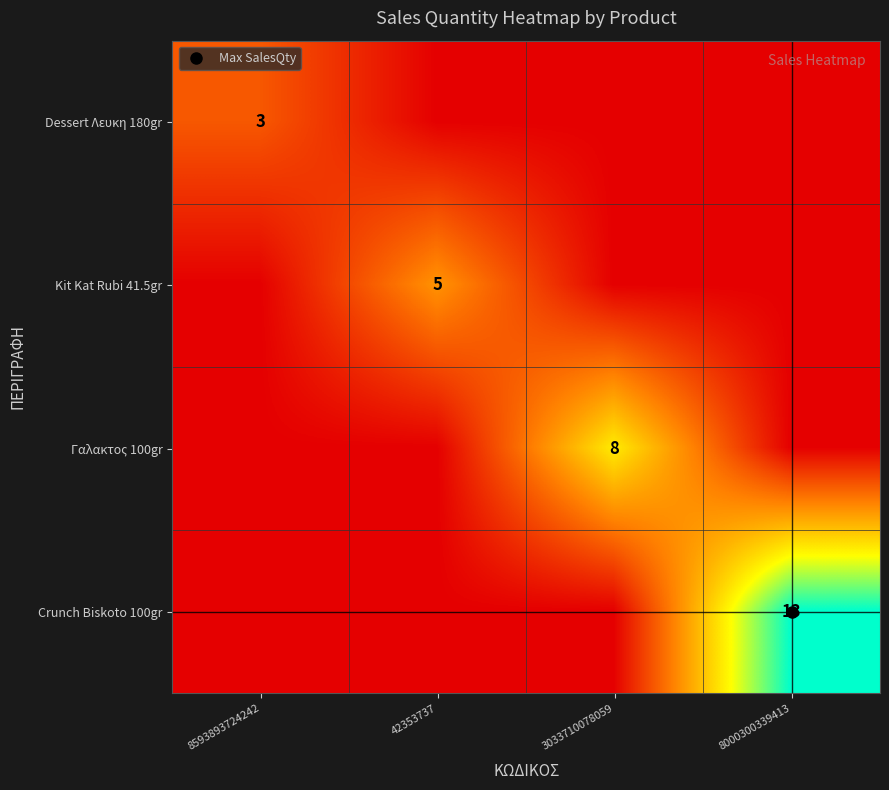

What value does the Γαλακτος 100gr series have at 3033710078059?

8